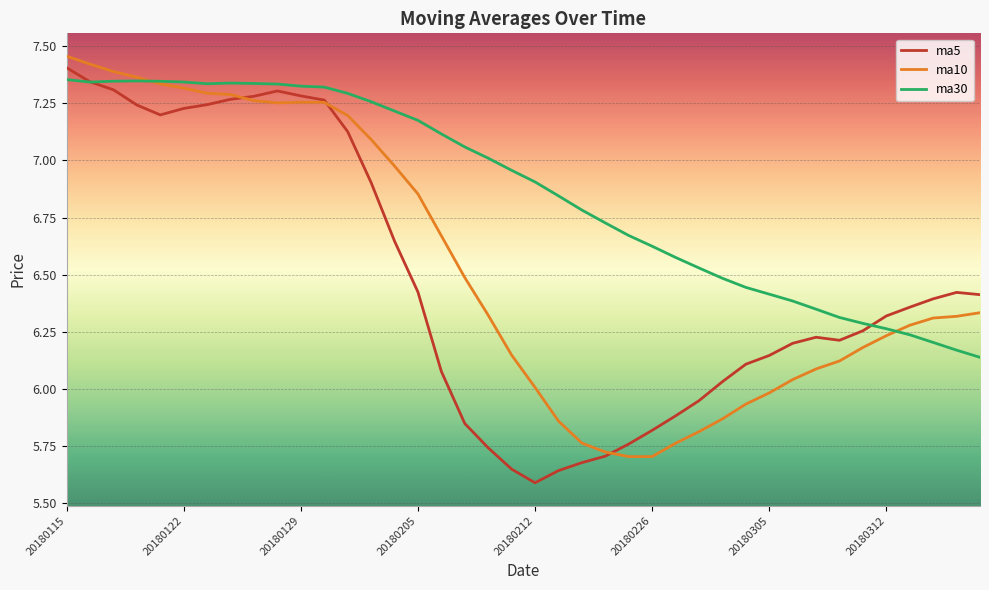

List the series in order of their overall mean, highest first.

ma30, ma10, ma5